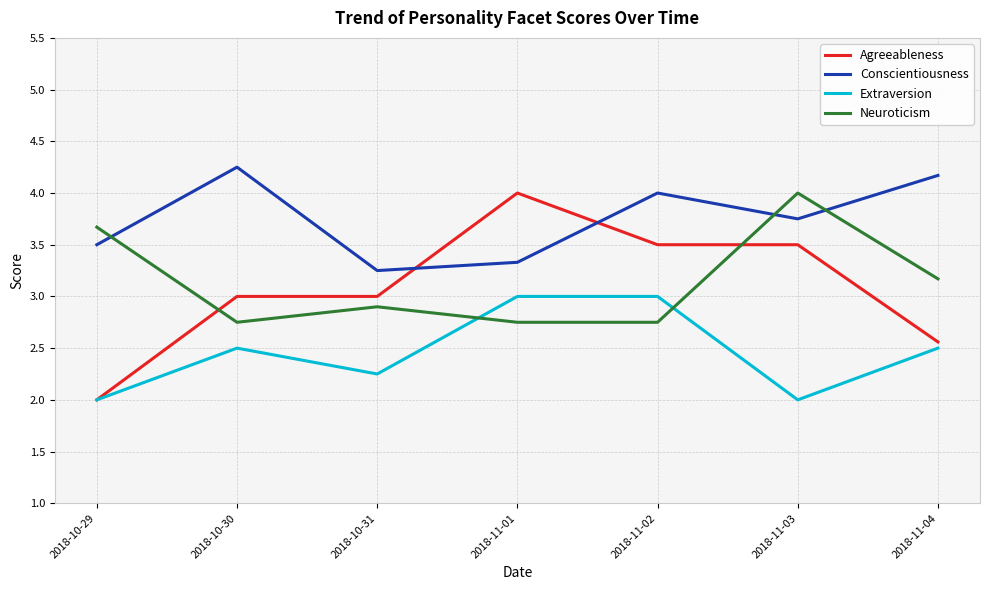

How many times do Conscientiousness and Neuroticism cross each other?

3